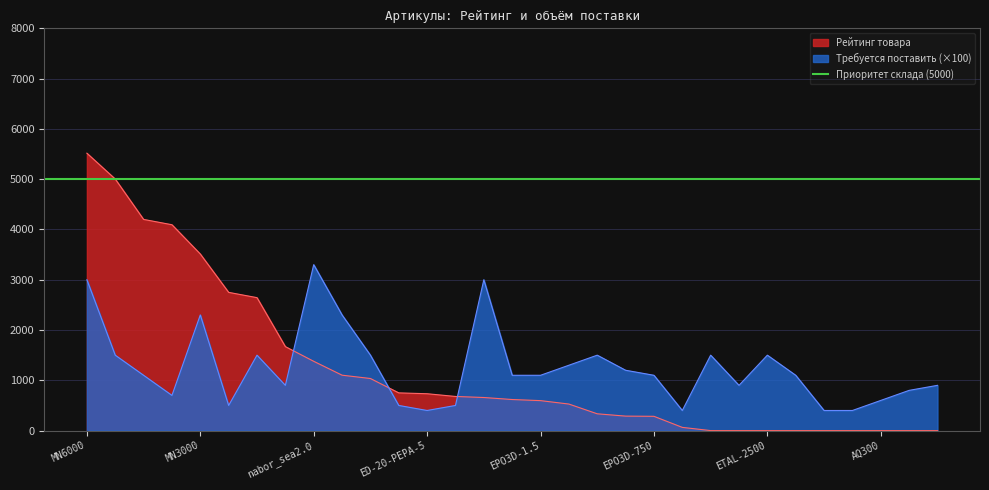

What is the difference between the Требуется поставить values at sc-bls15750V and nabor_sea2.0?

2200